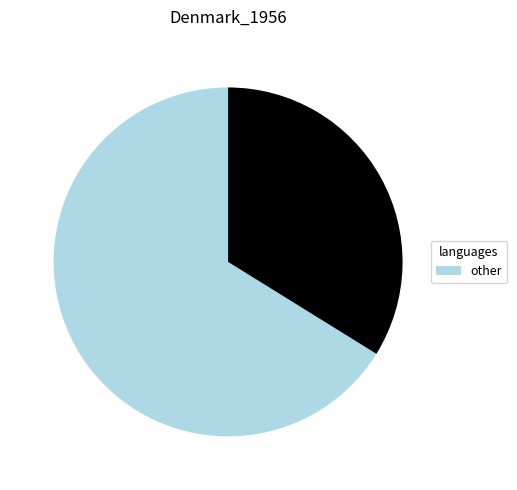

Is there a majority slice in this chart?

Yes